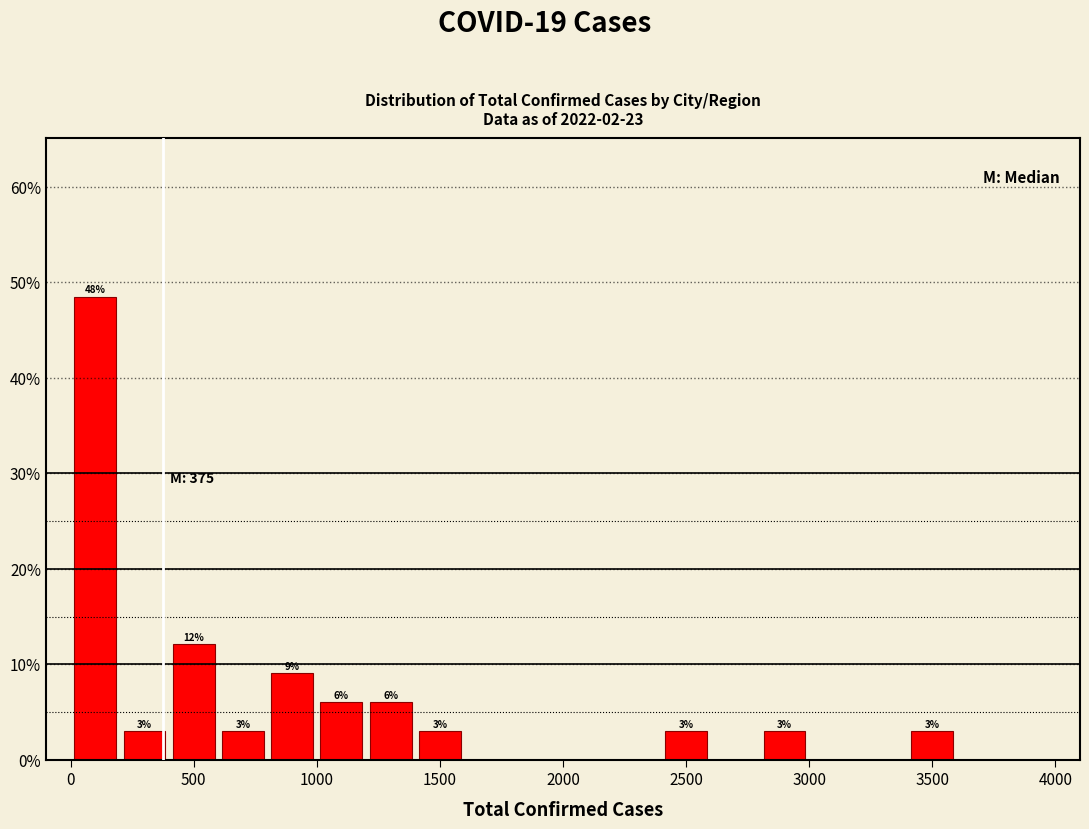

Over which range of the x-axis is the bar tallest?

0 to 200